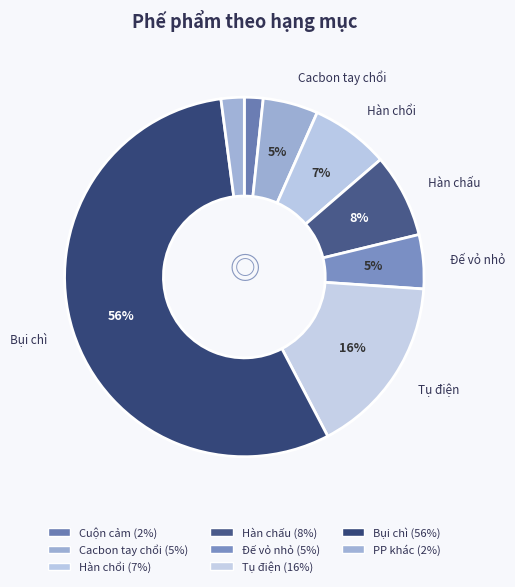

Count the number of slices in the pie.

8